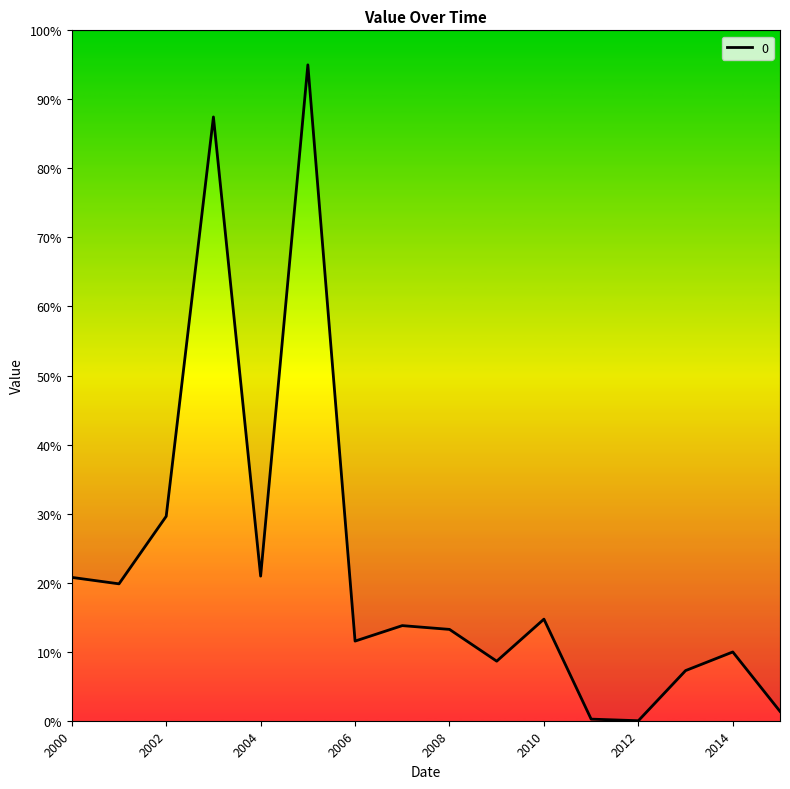

Approximately how many times larger is the value at 2005-06-15 compared to 2010-06-15?

6.5